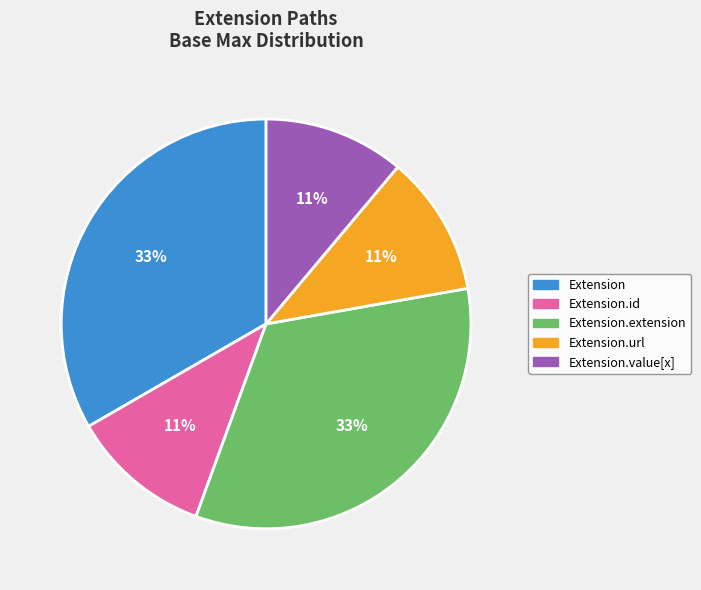

Does any single category account for the majority?

No